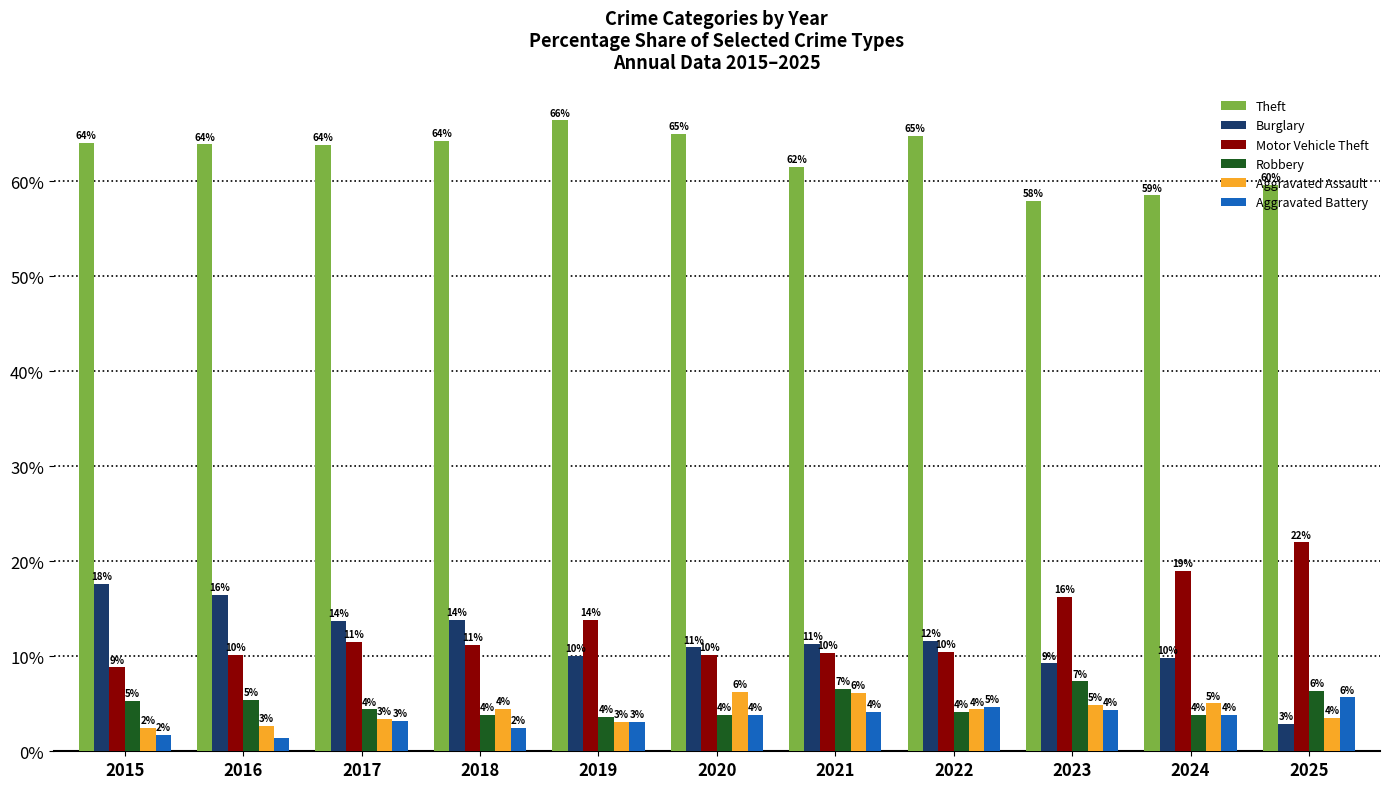

Rank the series at 2019 from highest to lowest value.

Theft, Motor Vehicle Theft, Burglary, Robbery, Aggravated Assault, Aggravated Battery